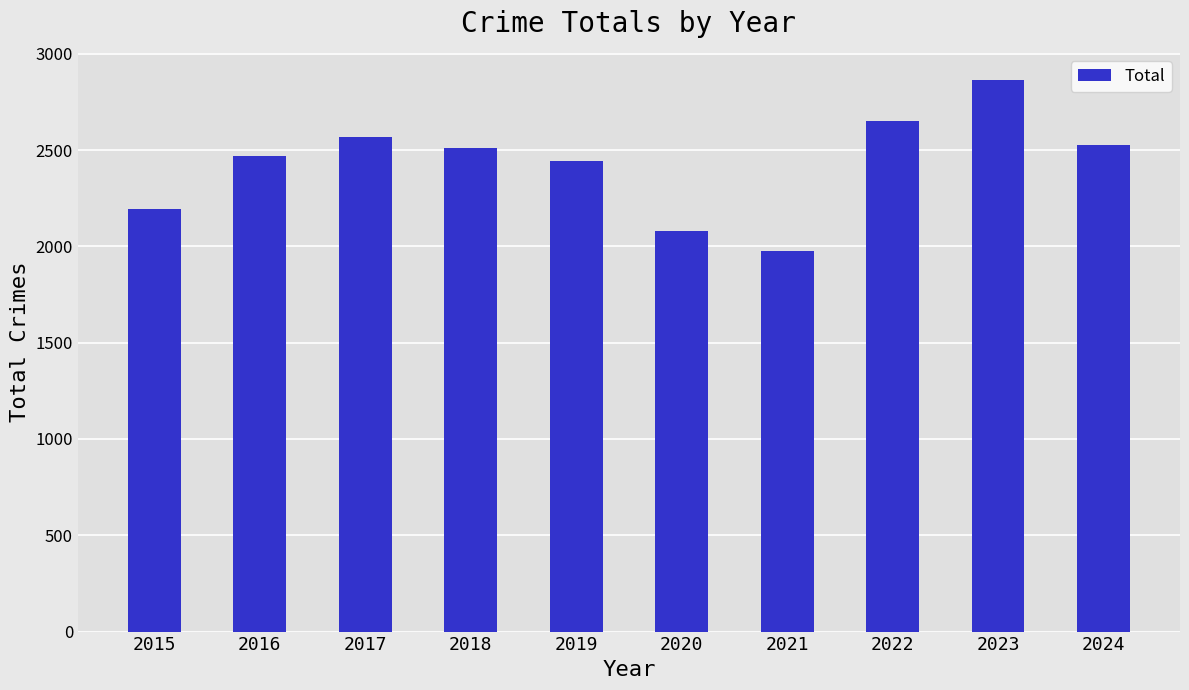

The chart shows a value of 987 at 2015. True or false?

False